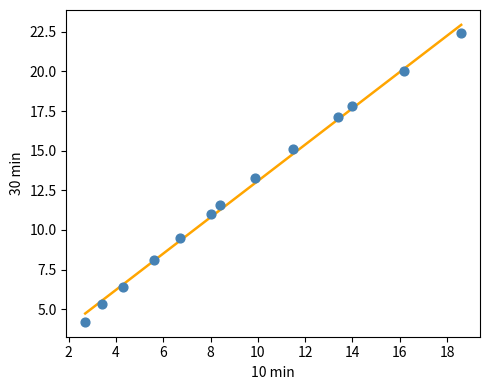

What is the range of X values (max minus min)?

15.9